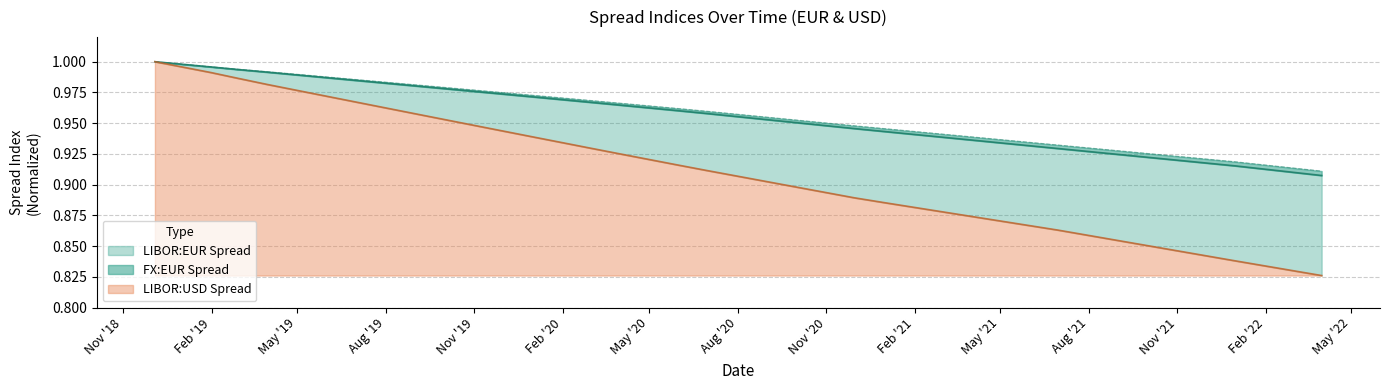

True or false: FX:EUR Spread and LIBOR:EUR Spread intersect in this chart.

False